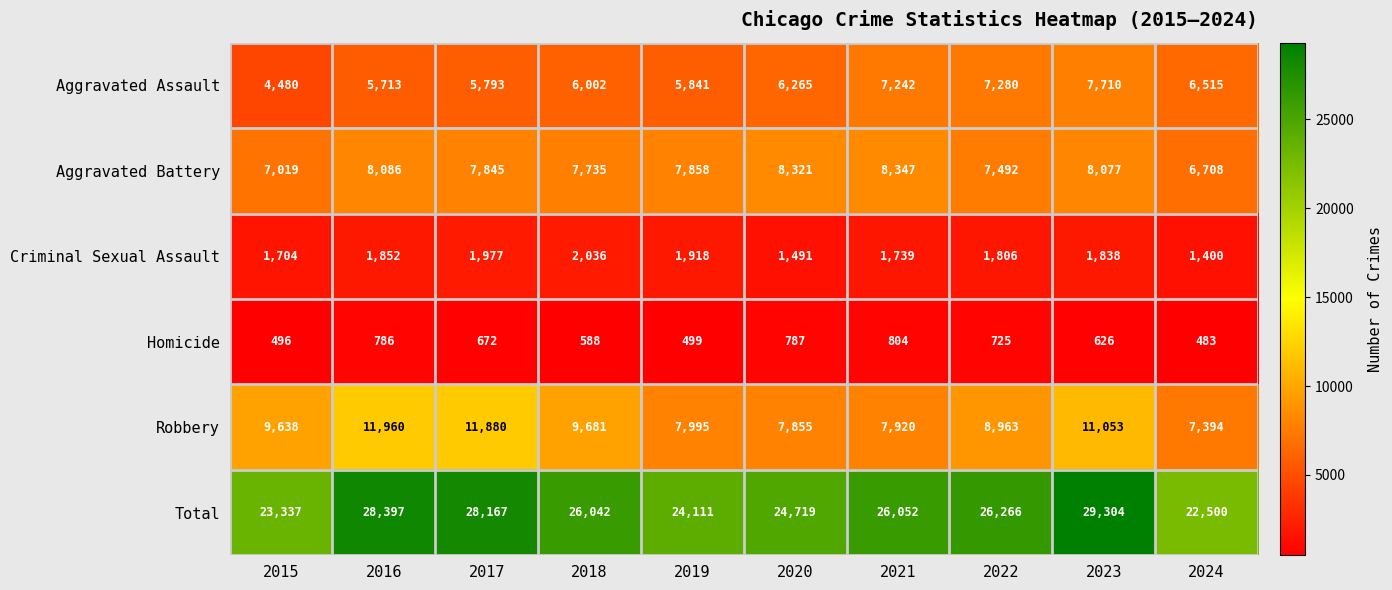

Is the value of Homicide at 2016 greater than the value of Total at 2022?

No